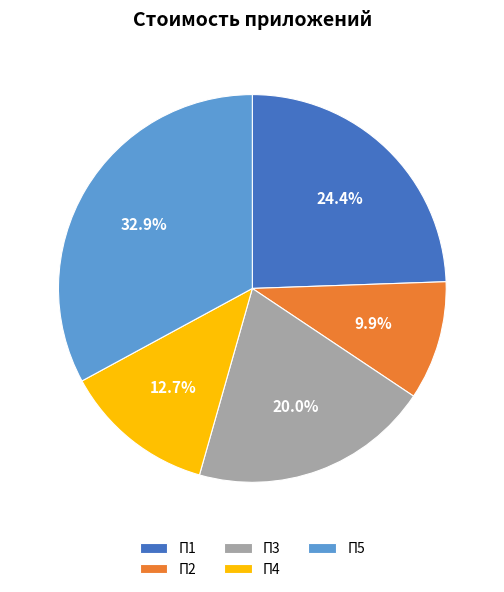

Is the sum of П2 and П4 greater than half?

No